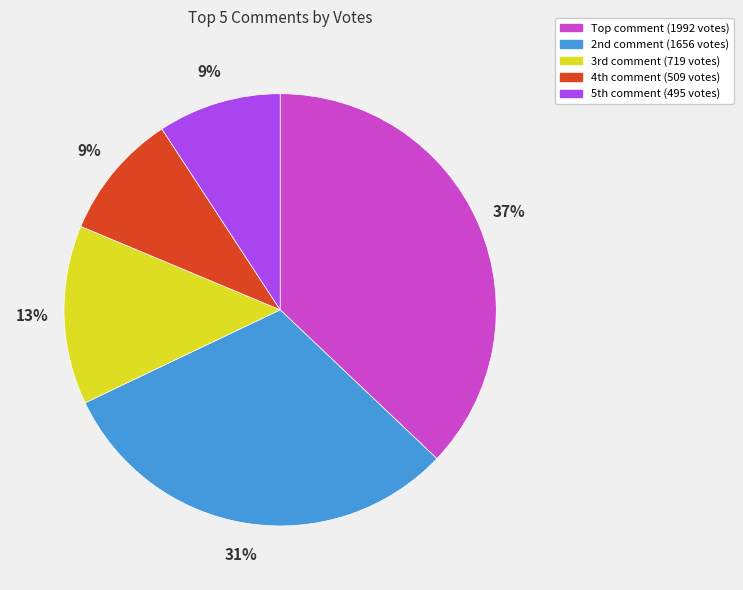

Which slice is the largest?

Top comment (1992 votes)